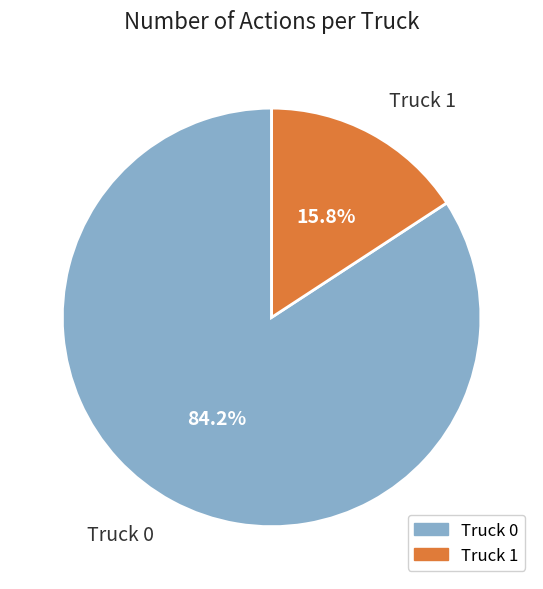

Which has a higher value, Truck 0 or Truck 1?

Truck 0